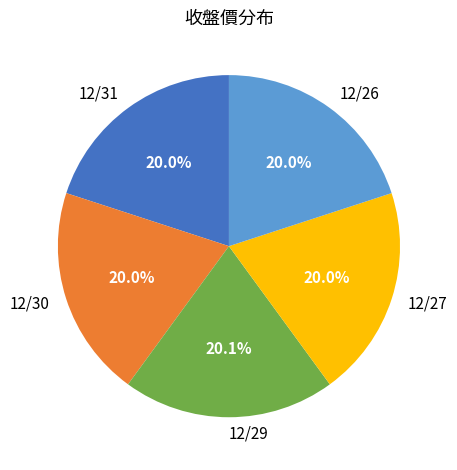

How many slices are in this pie chart?

5